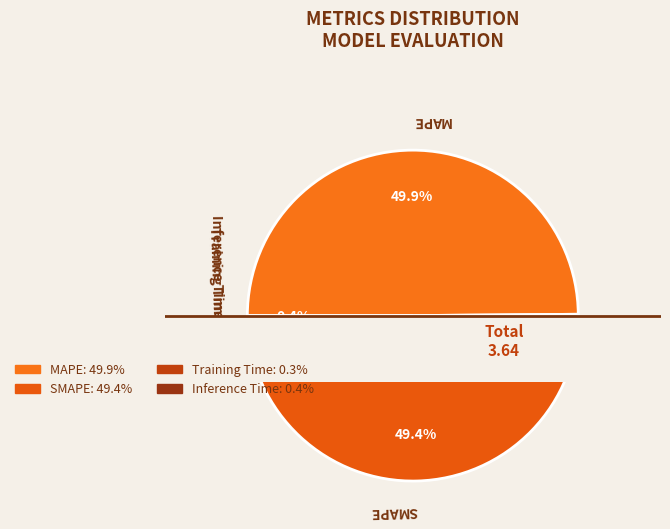

Which slice is the smallest?

Training Time